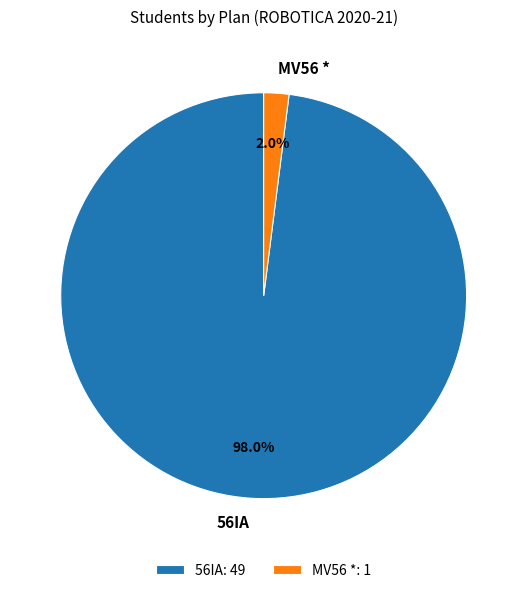

Does 56IA account for over 50% of the chart?

Yes